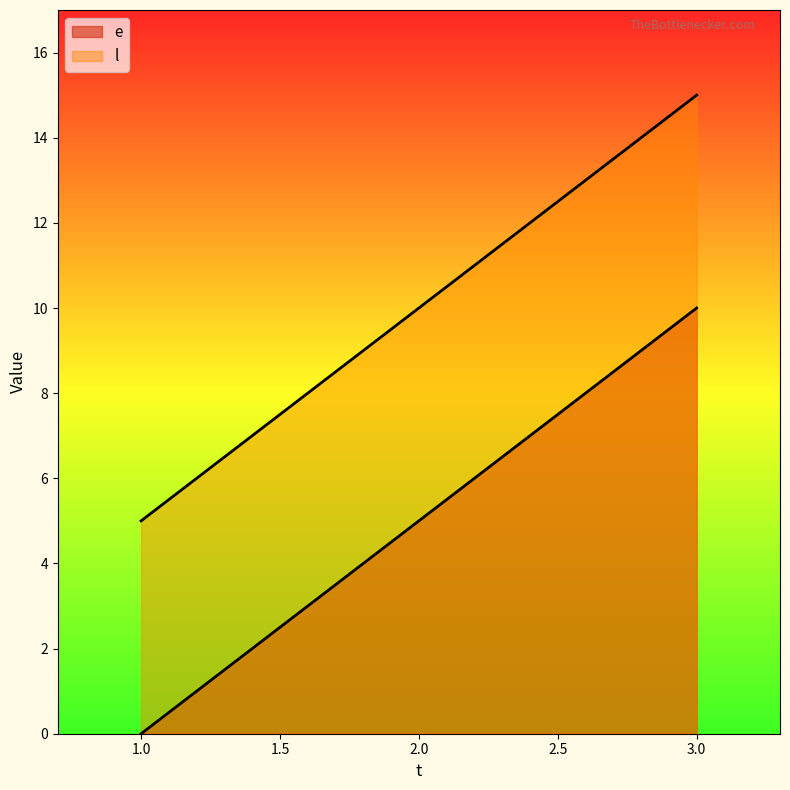

What is the difference between the l values at 3 and 1?

10